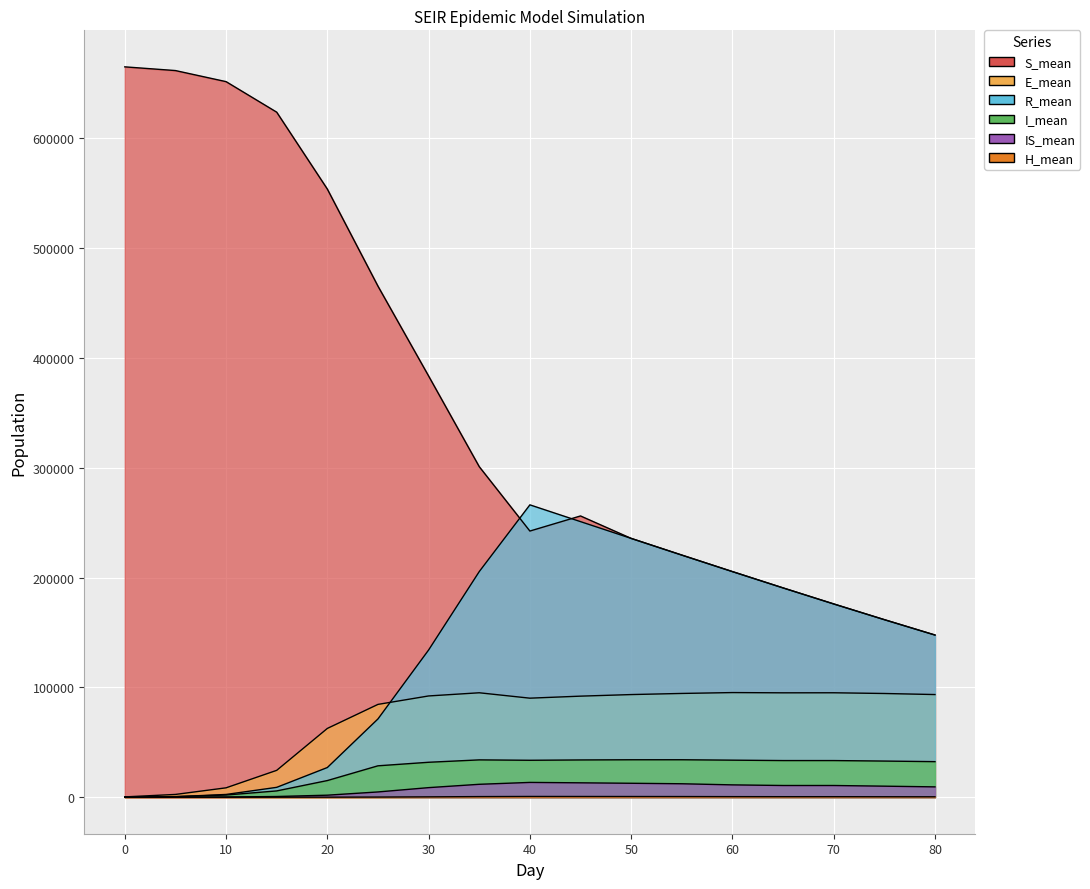

Is the value of I_mean at 30 greater than the value of R_mean at 80?

No